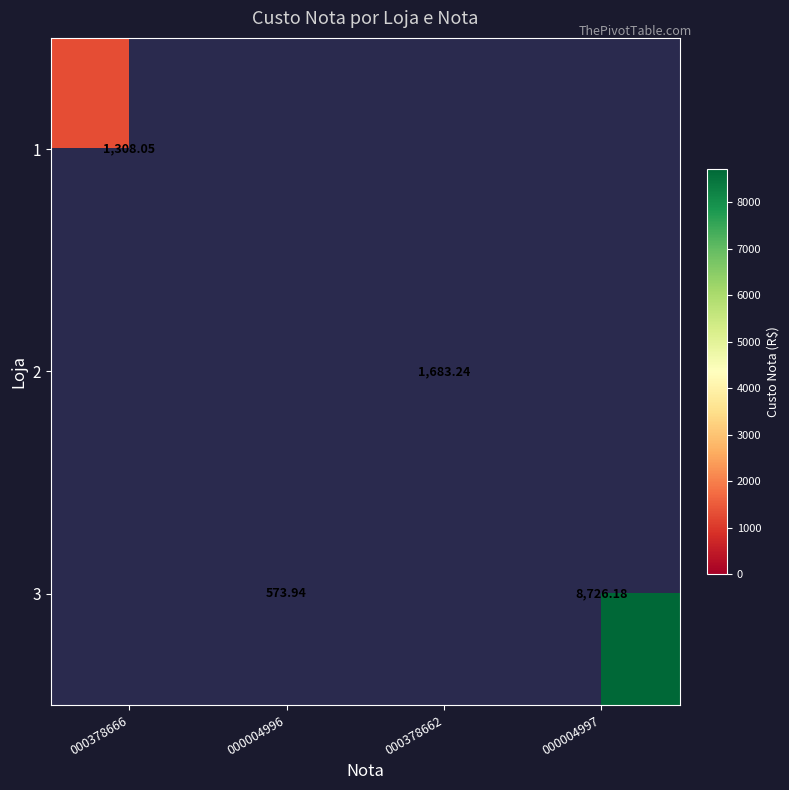

Is the value of 2 at 000378666 greater than the value of 1 at 000378666?

No